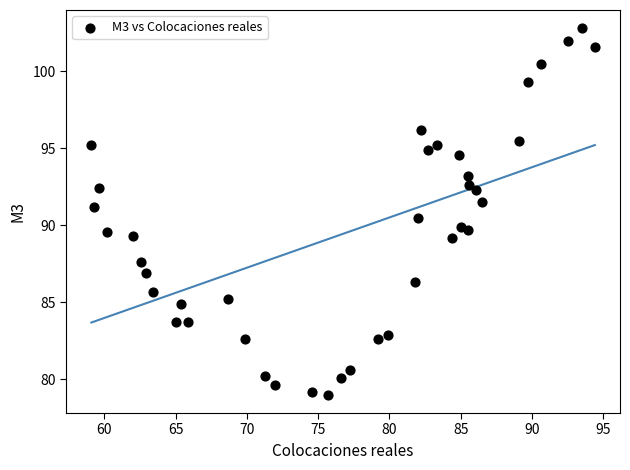

What is the range of Y values (max minus min)?

23.8